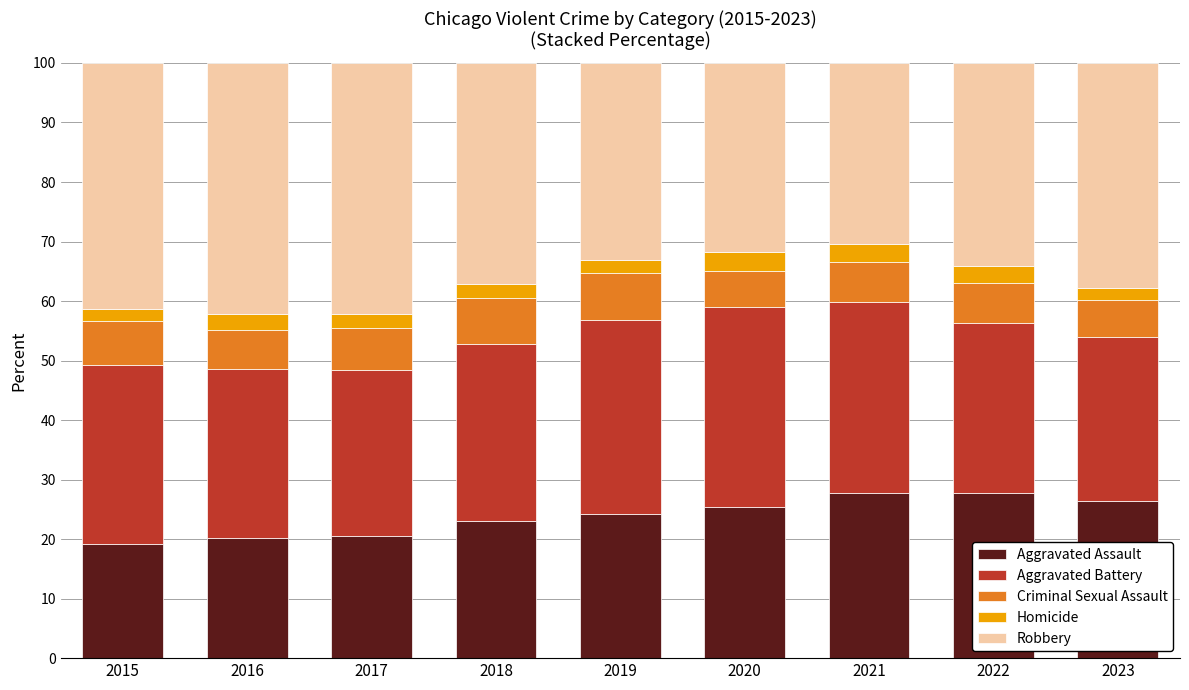

What is the minimum value for Aggravated Assault?

19.2